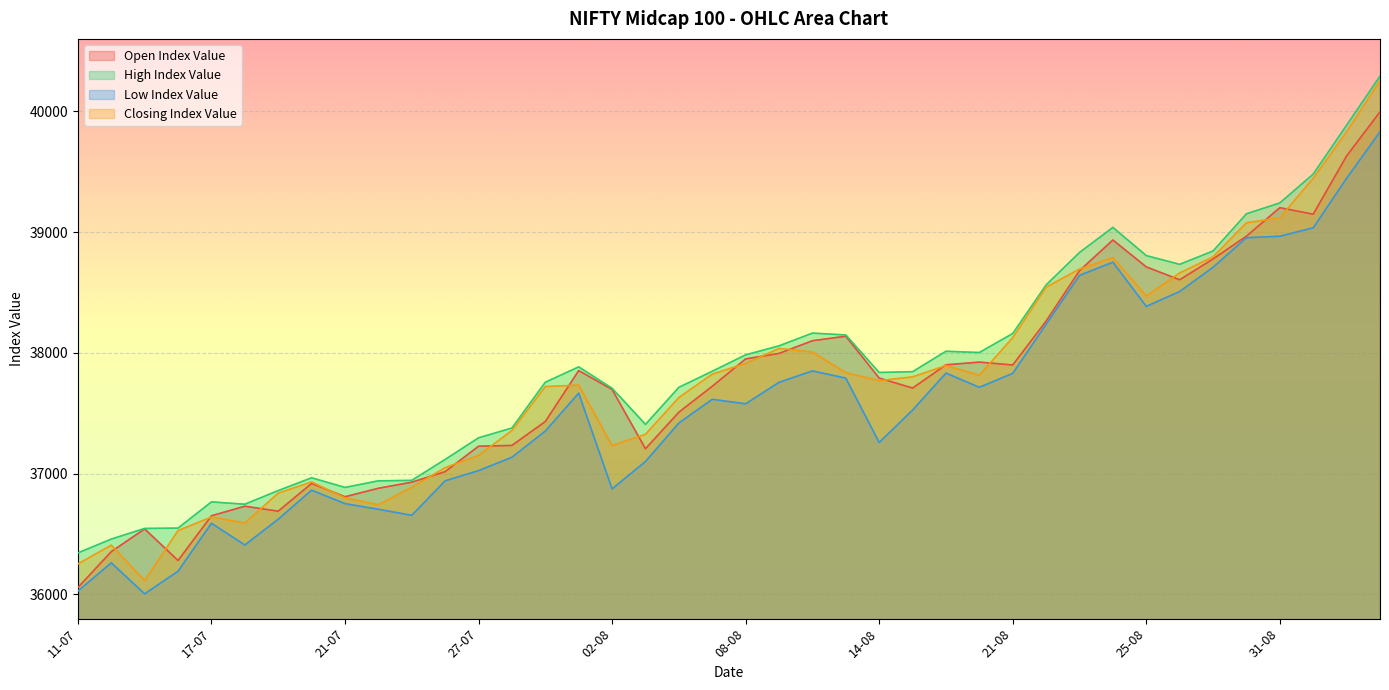

Reading left to right, list all the values displayed in this chart.

Open Index Value: 36057.4	36354.8	36542.6	36281.4	36651.4	36730.9	36689.7	36919.2	36809.1	36879.3	36929.7	37017.1	37227.4	37234.1	37432.0	37853.7	37697.3	37206.7	37509.2	37723.7	37950.6	37995.8	38100.9	38138.0	37791.8	37709.0	37901.4	37923.9	37900.2	38263.8	38681.1	38934.9	38712.2	38605.5	38777.8	38966.8	39202.3	39148.4	39630.8	39995.4
High Index Value: 36344.1	36458.7	36546.8	36549.6	36766.5	36747.3	36860.2	36966.0	36886.2	36940.8	36944.8	37117.9	37297.0	37378.1	37757.2	37884.4	37707.4	37408.0	37715.1	37847.9	37984.1	38058.4	38163.9	38148.5	37838.2	37844.4	38013.8	38003.2	38160.8	38563.0	38831.8	39039.0	38805.8	38733.2	38844.0	39151.9	39241.9	39480.5	39885.3	40292.2
Low Index Value: 36028.3	36261.9	36005.2	36192.7	36589.3	36409.8	36623.2	36863.6	36752.1	36705.7	36655.2	36940.9	37025.4	37135.9	37352.7	37666.9	36874.0	37100.8	37419.8	37615.8	37578.8	37756.4	37850.9	37791.2	37258.6	37526.3	37832.9	37715.2	37830.7	38237.7	38641.7	38751.2	38385.2	38508.2	38708.8	38953.8	38965.9	39035.8	39445.6	39830.3
Closing Index Value: 36252.9	36408.2	36114.3	36528.9	36641.2	36591.4	36839.0	36931.7	36799.5	36742.6	36887.7	37050.1	37151.6	37357.2	37721.3	37733.4	37232.7	37326.2	37630.6	37824.2	37912.5	38037.0	38007.6	37836.2	37770.2	37801.7	37895.5	37815.4	38126.4	38544.3	38694.7	38789.0	38471.2	38662.2	38794.8	39077.6	39118.7	39445.6	39830.3	40253.6